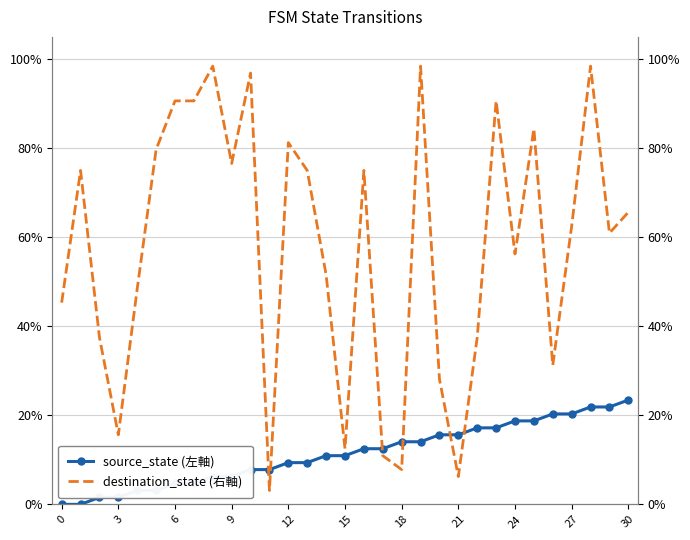

What is the greatest value displayed?

1.0